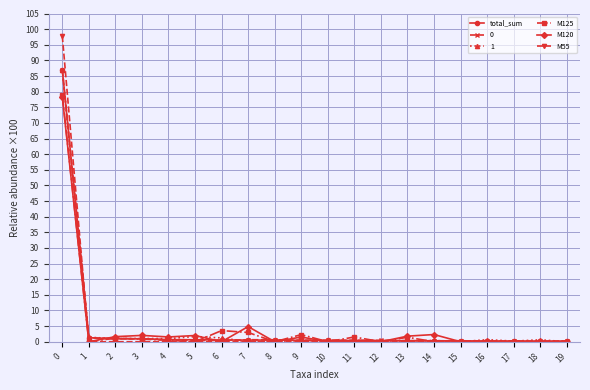

Which series has the widest spread of values?

M55